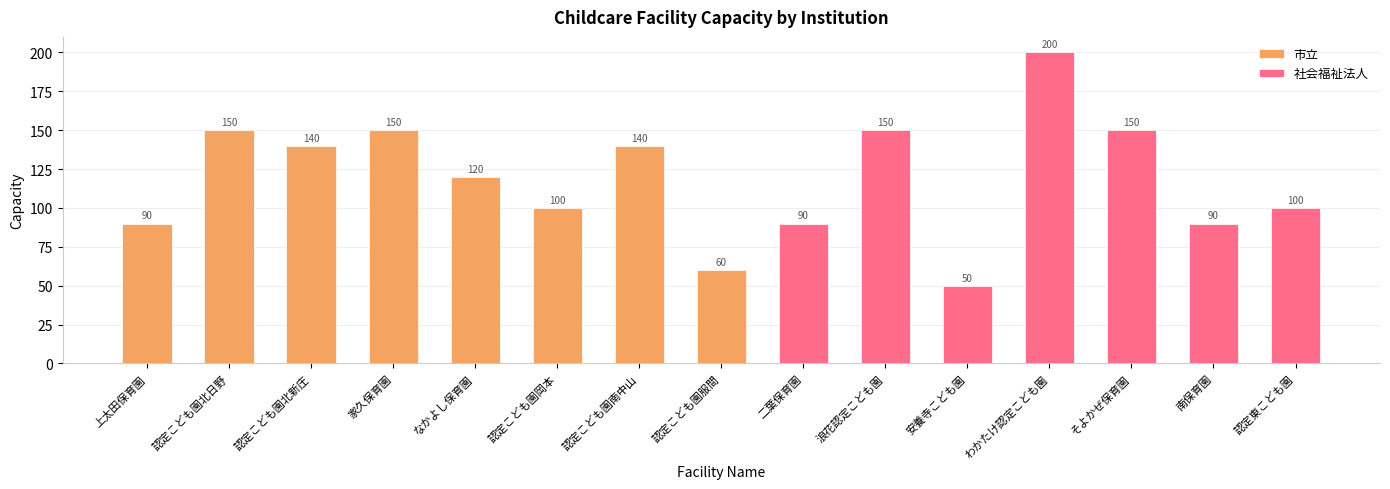

The value of 市立 at 認定こども園南中山 is 140. True or false?

True